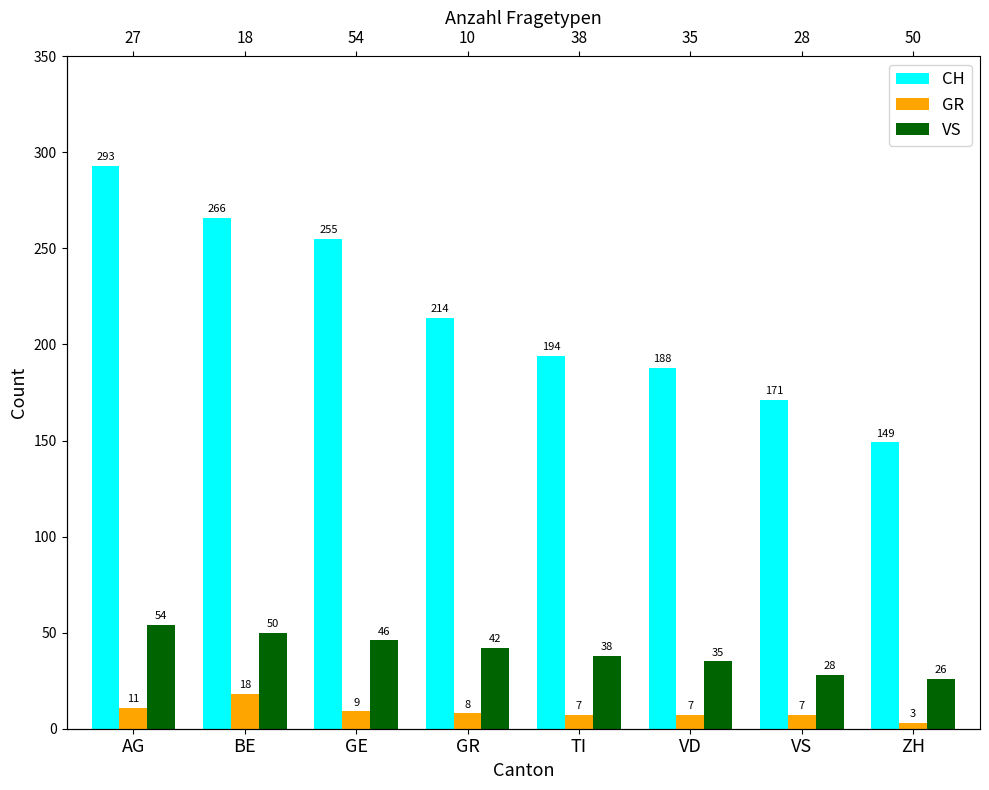

Between TI and BE, which is larger?

BE